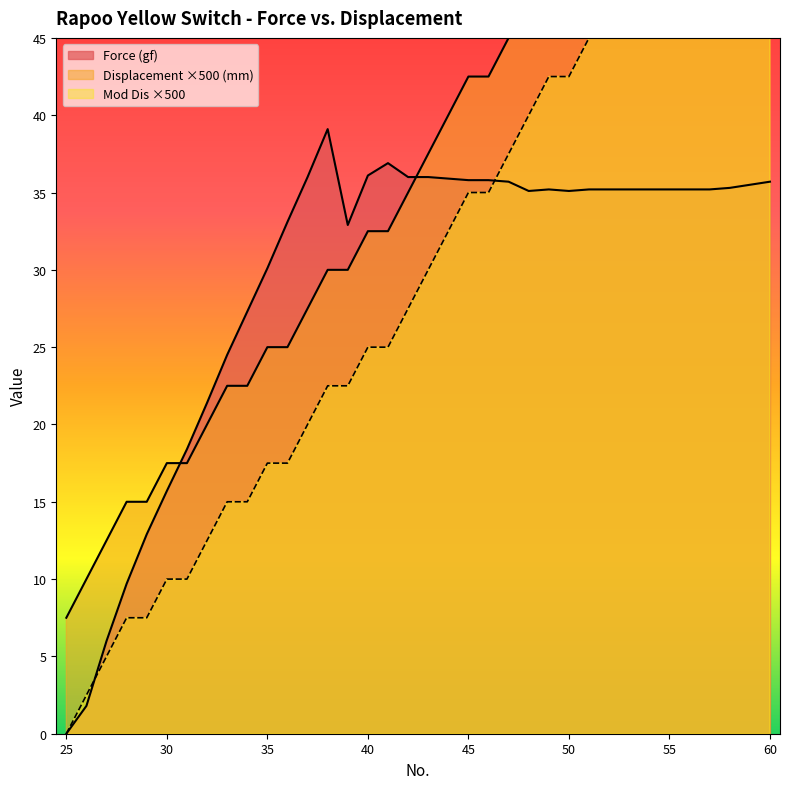

At which label is Force (gf) closest to 19?

31